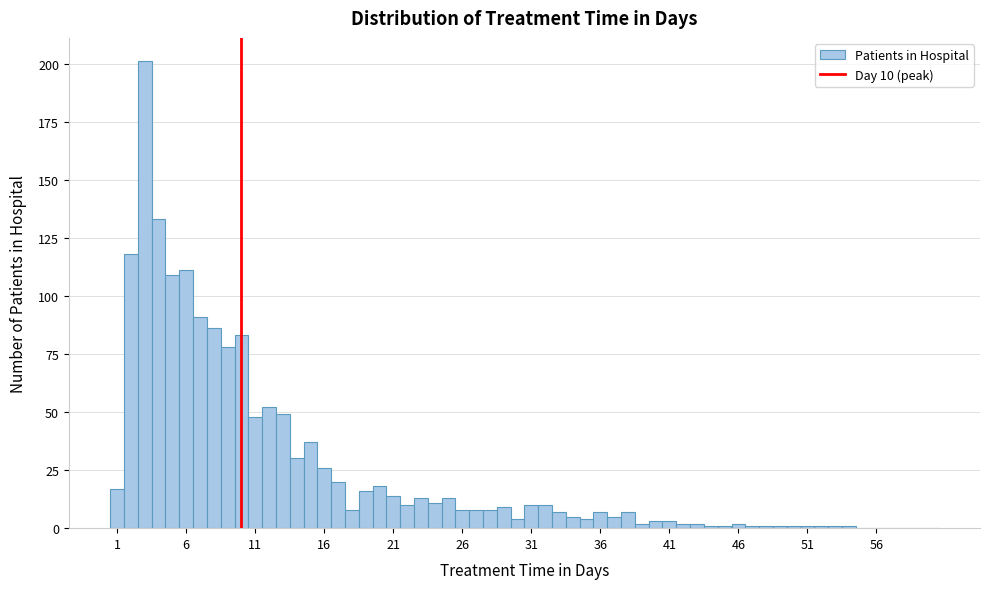

Read against the x-axis, roughly where is the centre of the tallest bar?

3.0